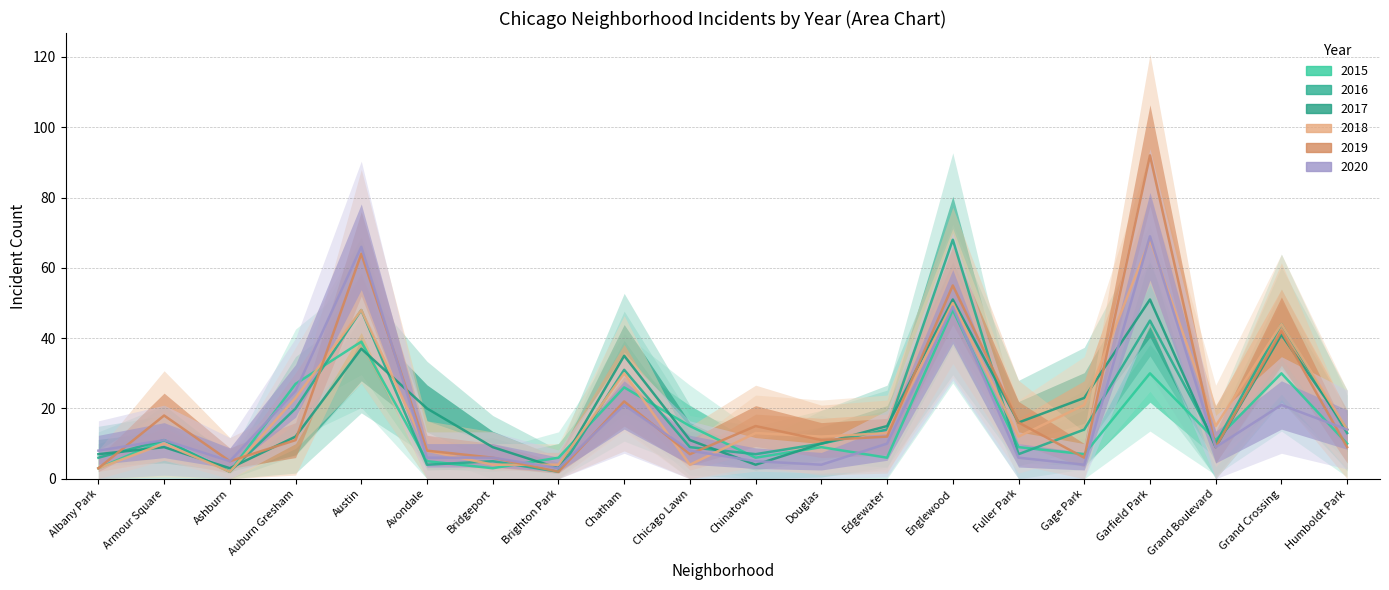

Which series has the largest range (max minus min)?

2019